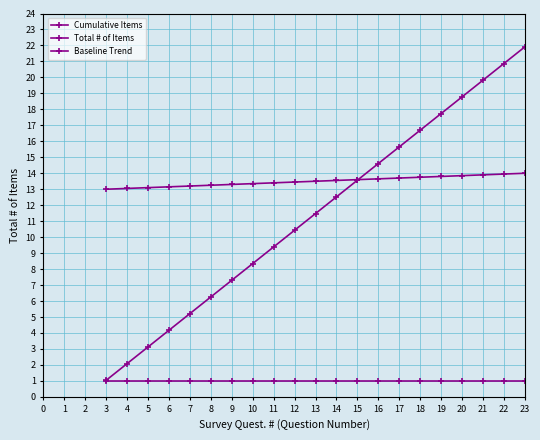

True or false: Baseline Trend has more than 0 points higher than both neighbors.

False